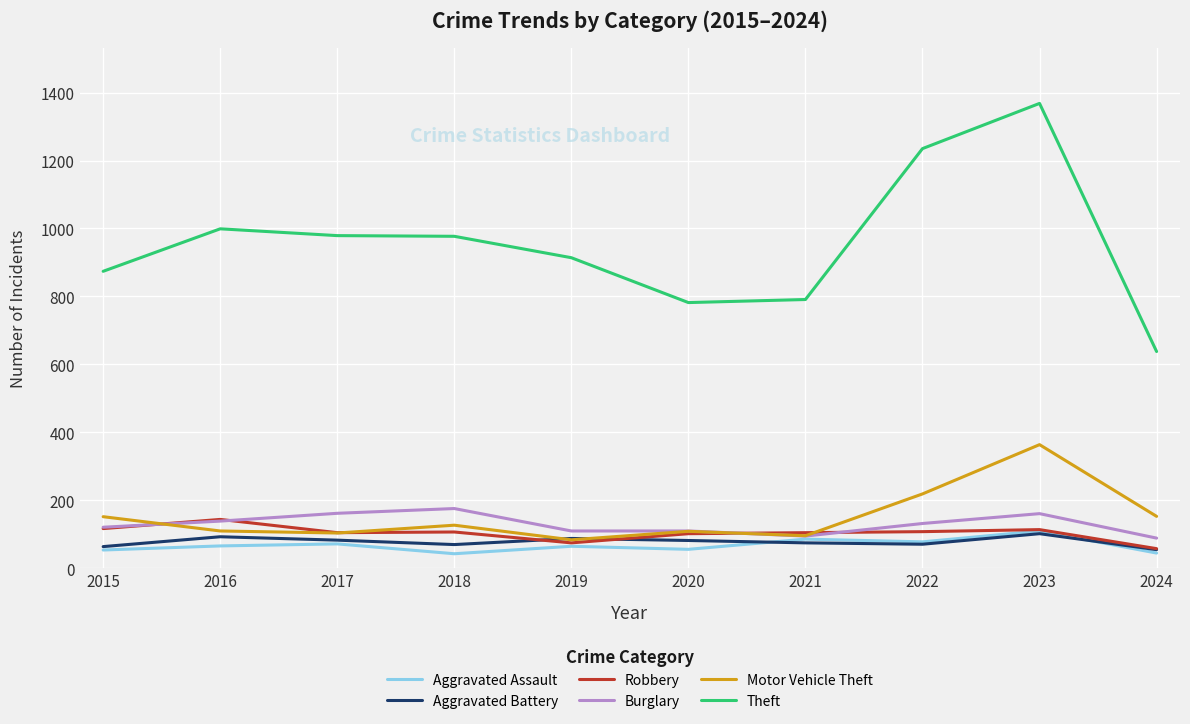

In Aggravated Battery, how many points are lower than both neighbors (excluding endpoints)?

2